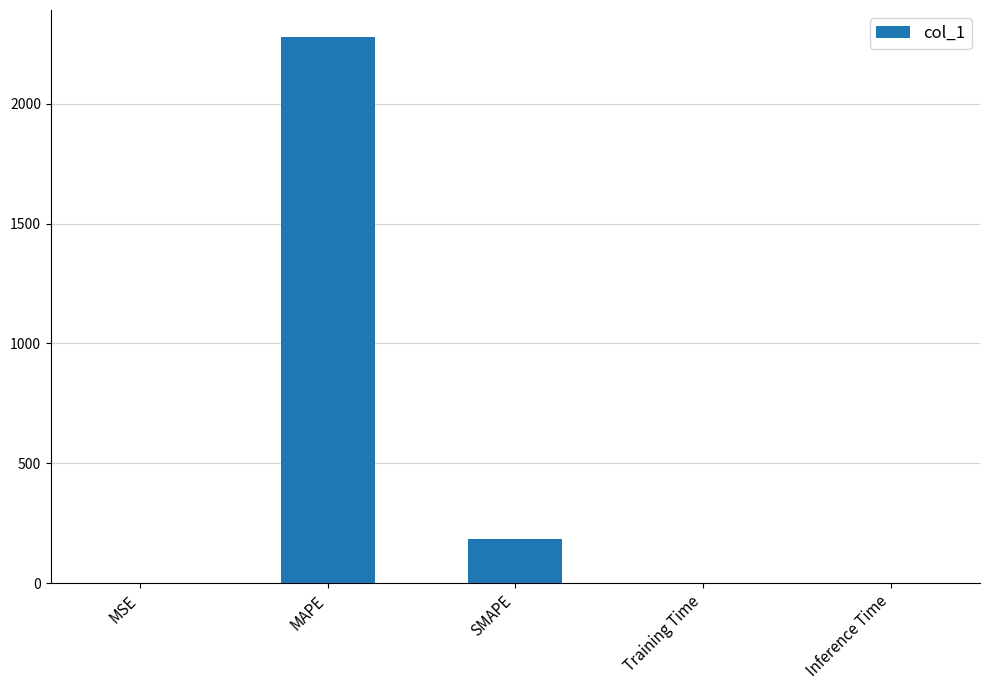

What value does the data have at MAPE?

2276.7